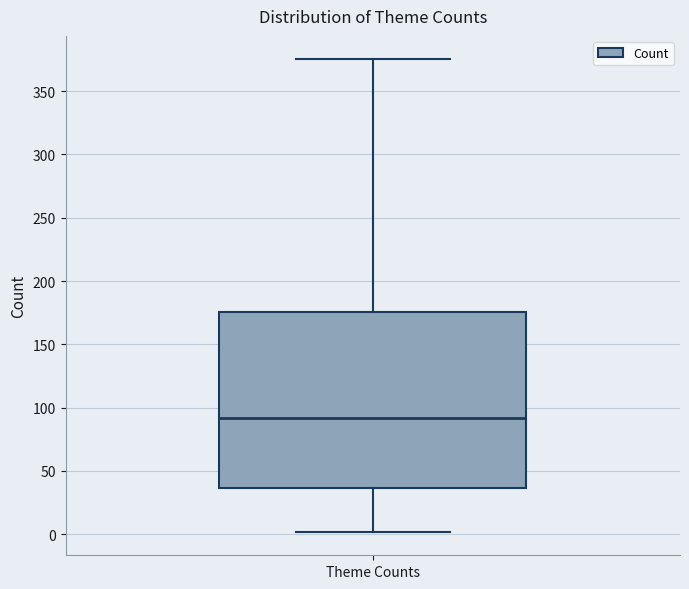

Where does the lower whisker of the box for Theme Counts end on the y-axis? The values are not printed on the chart, so give them approximately, as read against the axis.

0